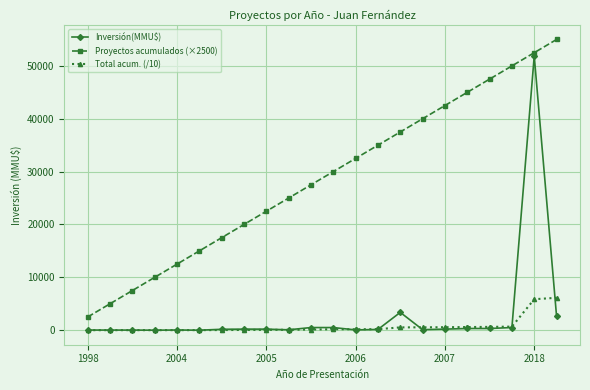

Rank the series by their maximum value, from lowest to highest.

Total acum. (/10), Inversión(MMU$), Proyectos acumulados (×2500)